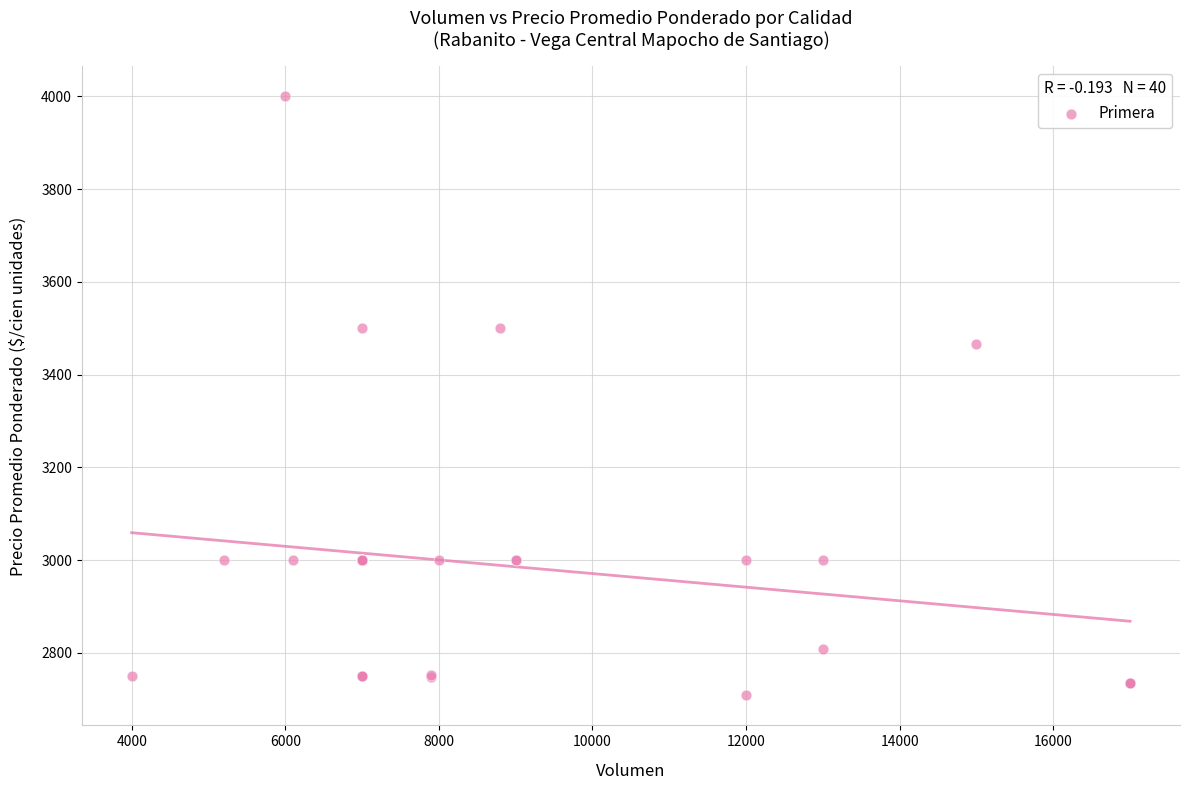

What Y value in the scatter plot is closest to 3354?

3467